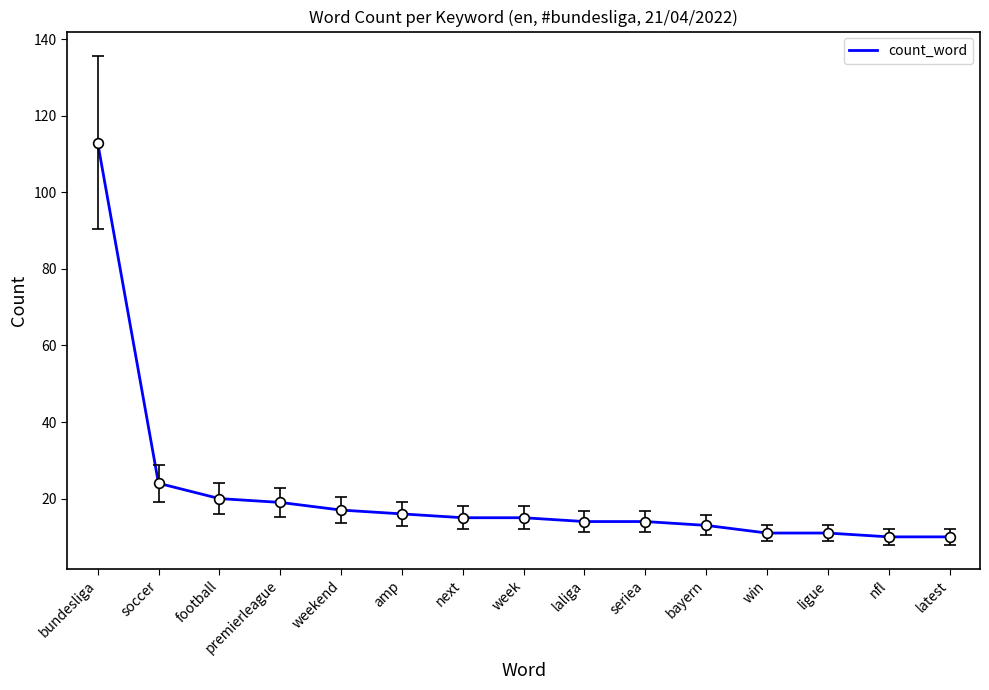

Approximately how many times larger is the value at premierleague compared to latest?

1.9